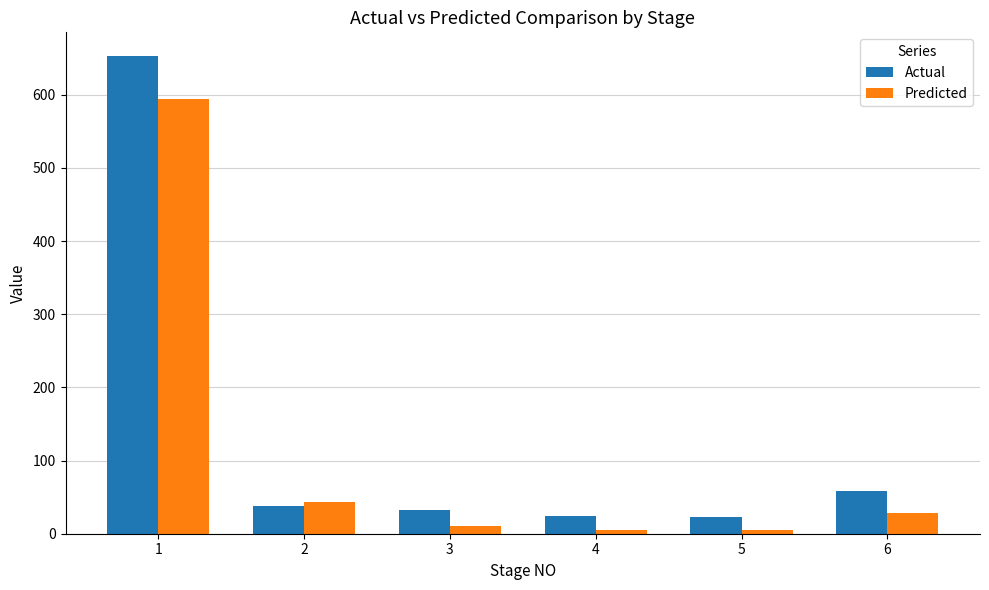

Is the value of Predicted at 3 greater than the value of Actual at 4?

No